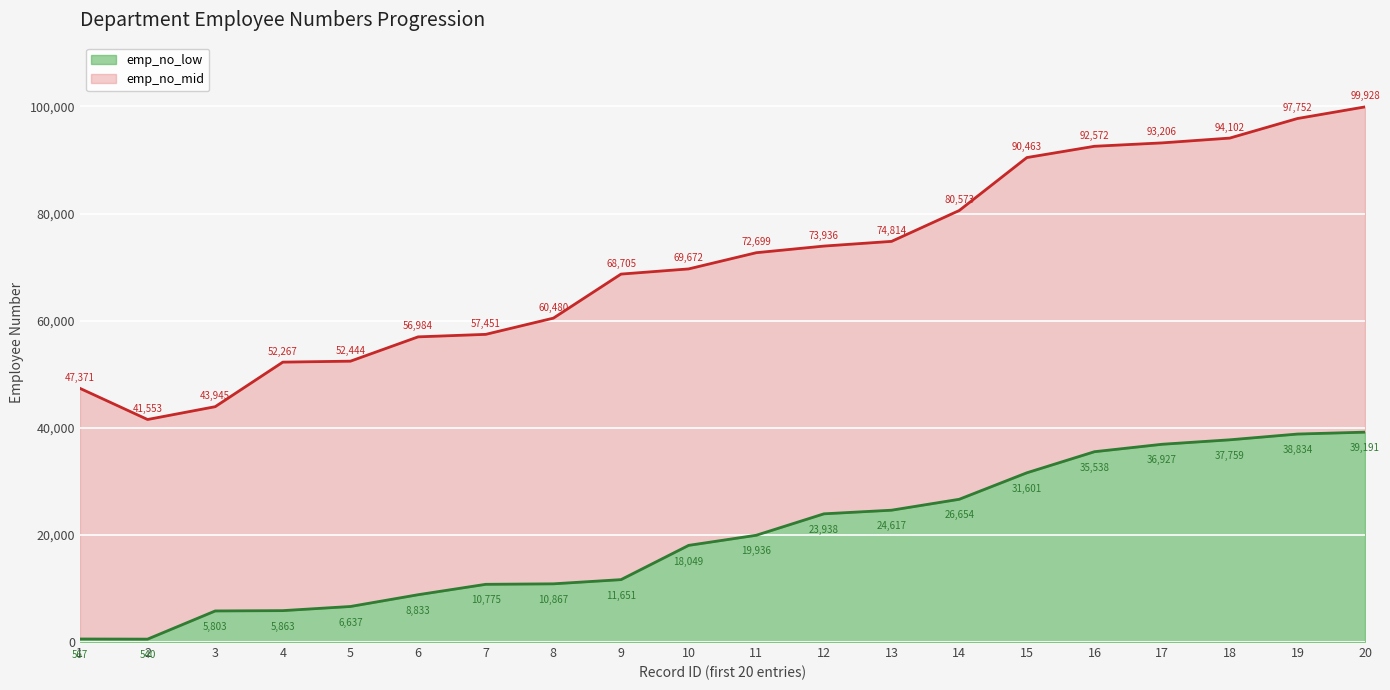

What is the sum of the emp_no_mid values at 14 and 18?

174675